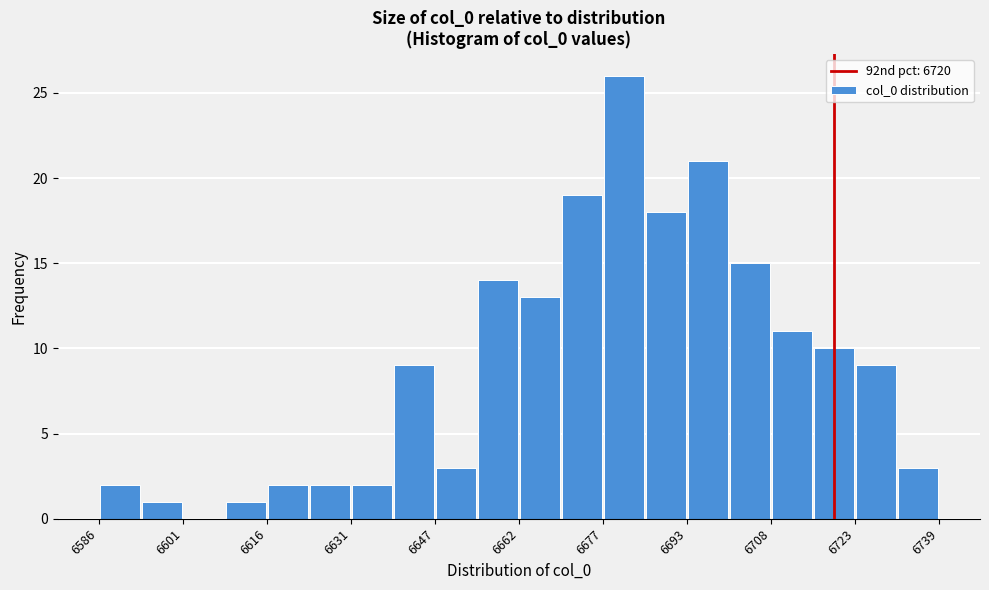

Around what value on the x-axis is the tallest bar? Give the approximate position of its centre, as read against the axis.

6682